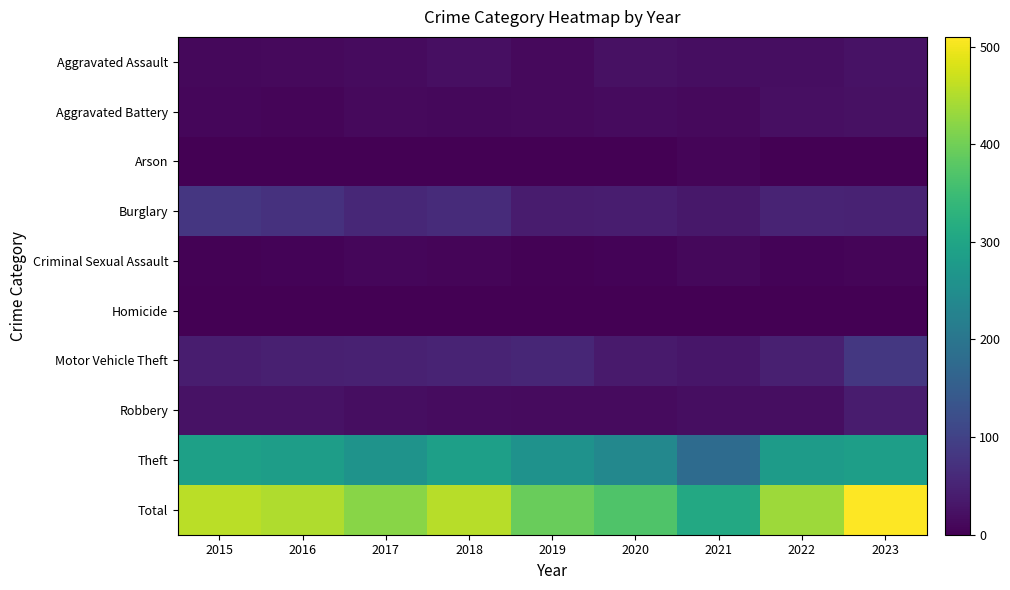

Which category has the highest value across all series?

2023